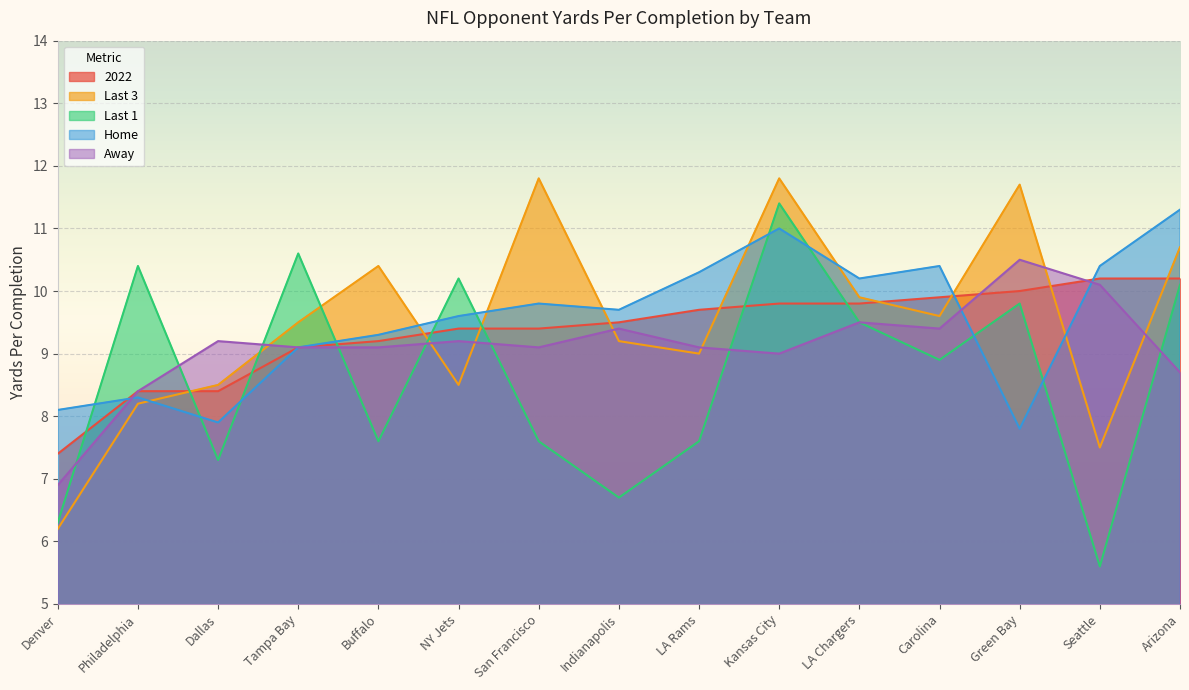

What is the sum of the Away values at Dallas and San Francisco?

18.3